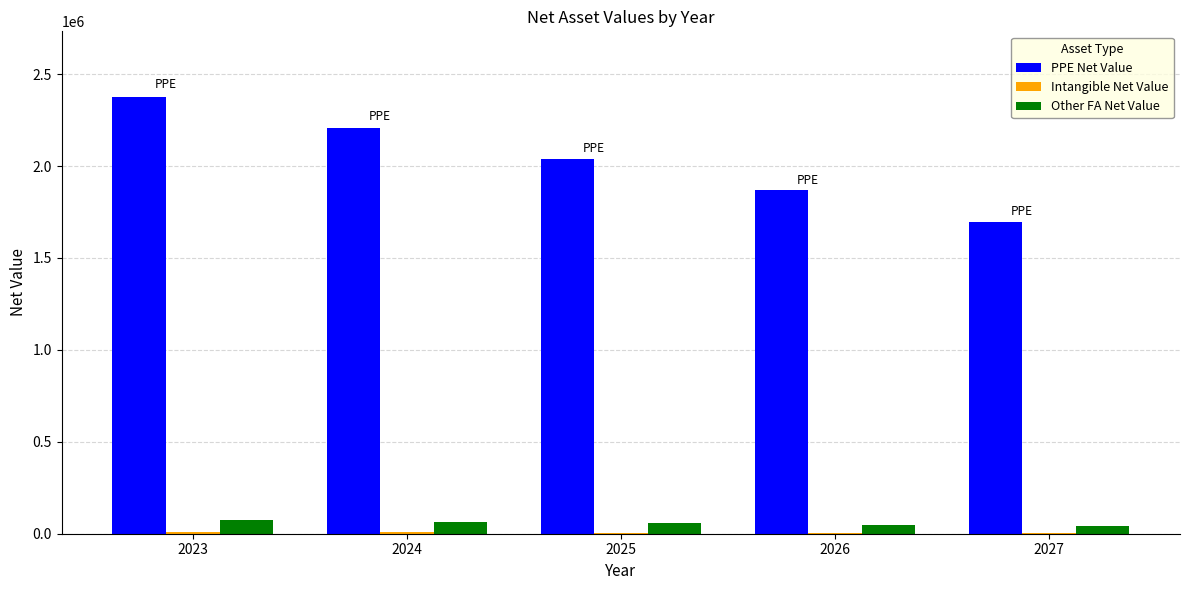

At which category is the sum across all series the highest?

2023